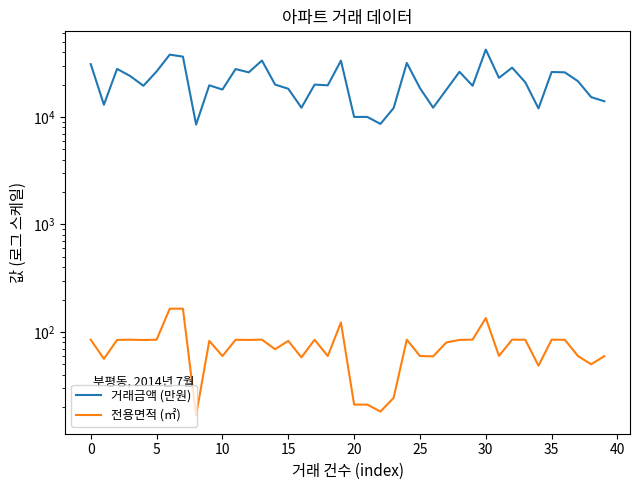

True or false: 거래금액 (만원) and 전용면적 (㎡) intersect in this chart.

False